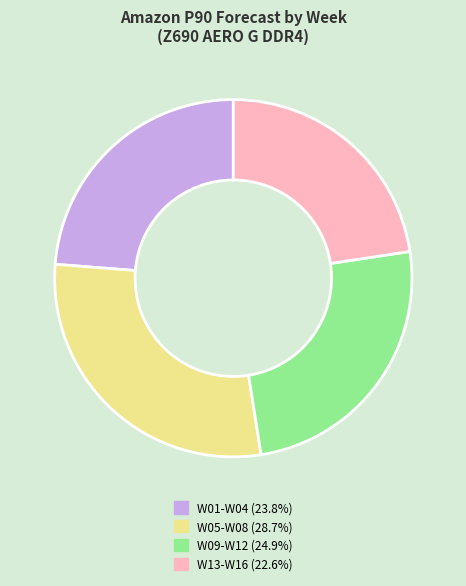

Is there a majority slice in this chart?

No